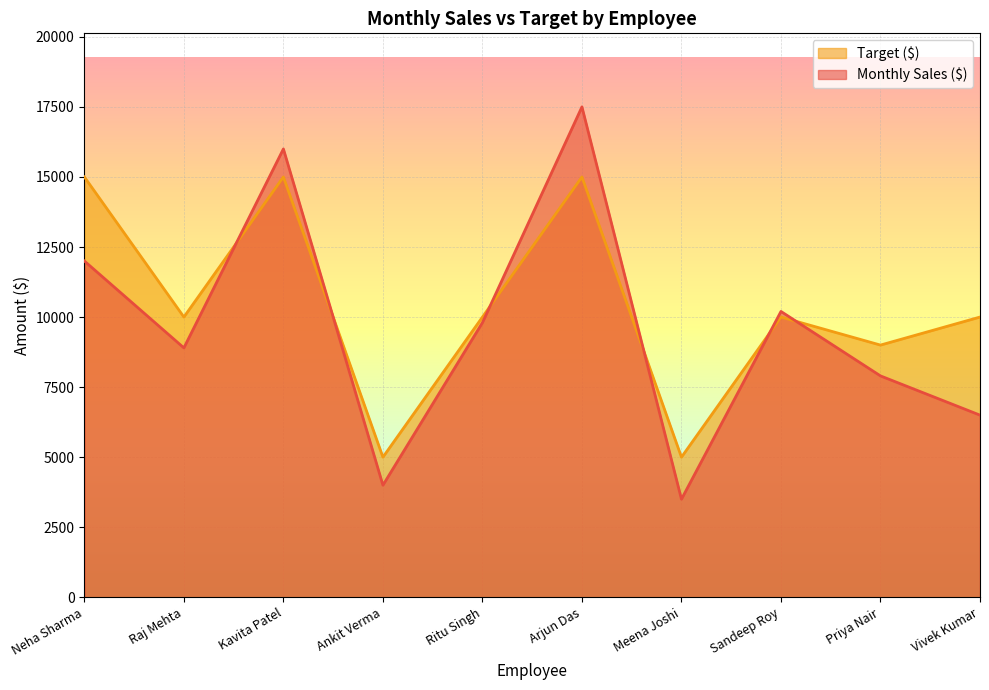

At Vivek Kumar, list the series in order from largest to smallest.

Target ($), Monthly Sales ($)